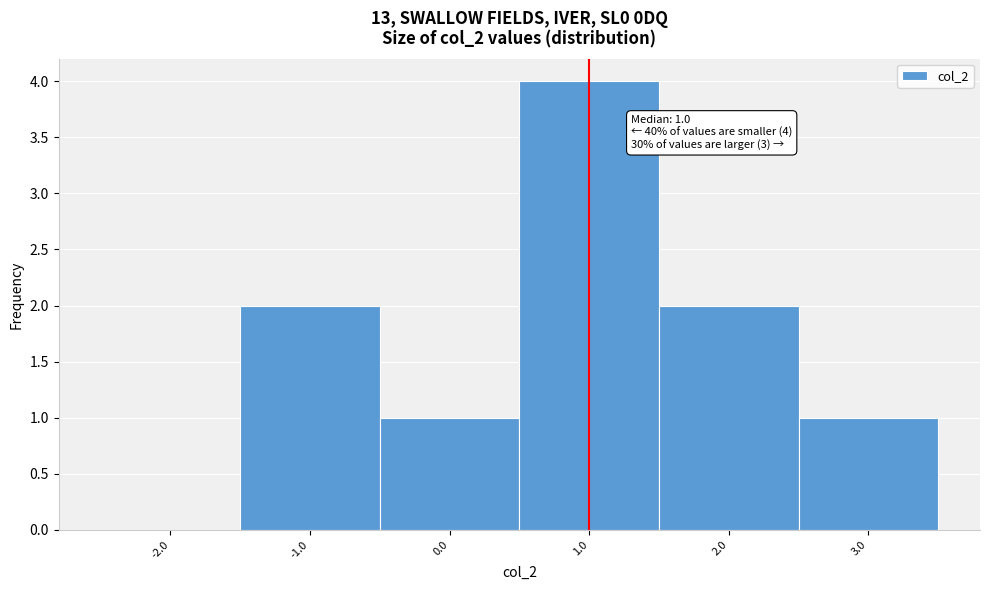

Over which range of the x-axis is the bar tallest?

0.5 to 1.5